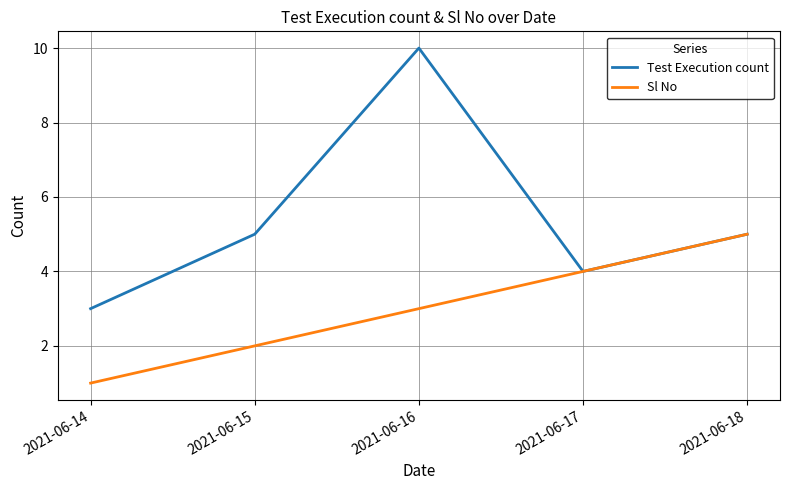

Read the Test Execution count value at 2021-06-15.

5